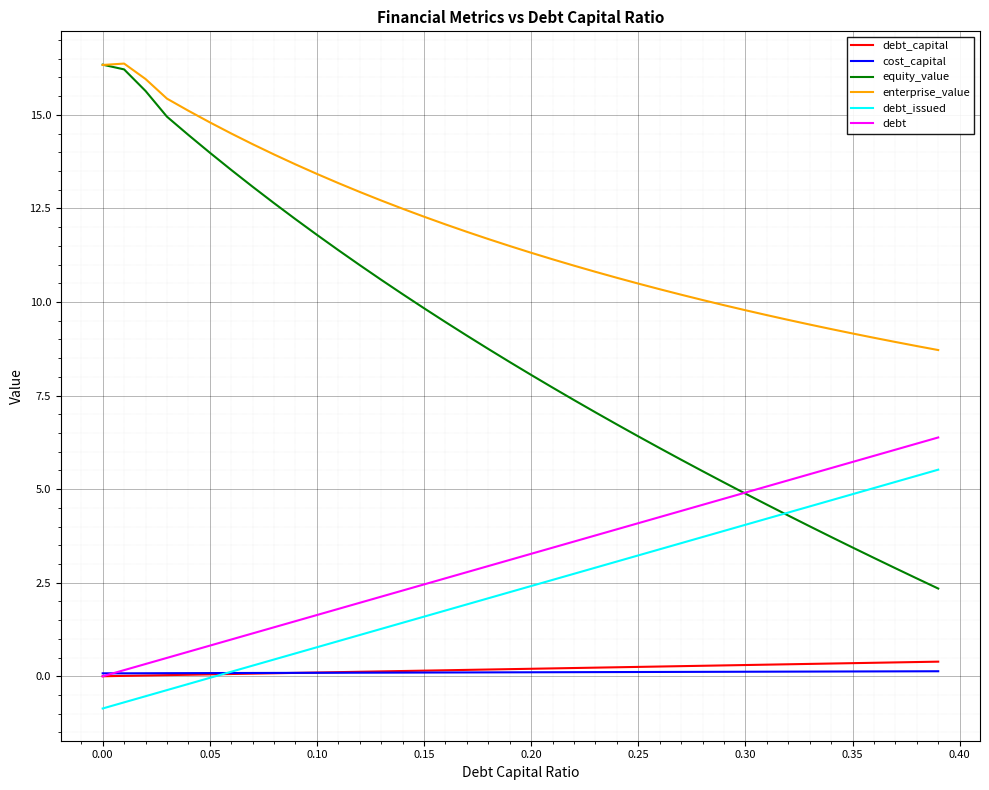

Which series has the widest spread of values?

equity_value